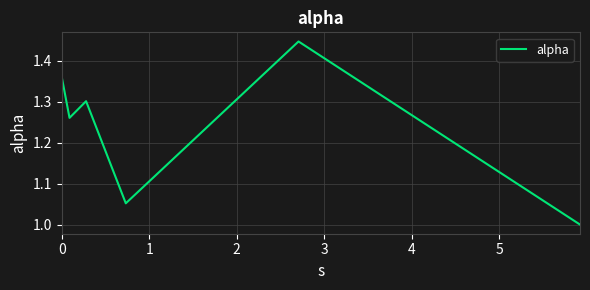

What is the minimum value shown in the chart?

1.0